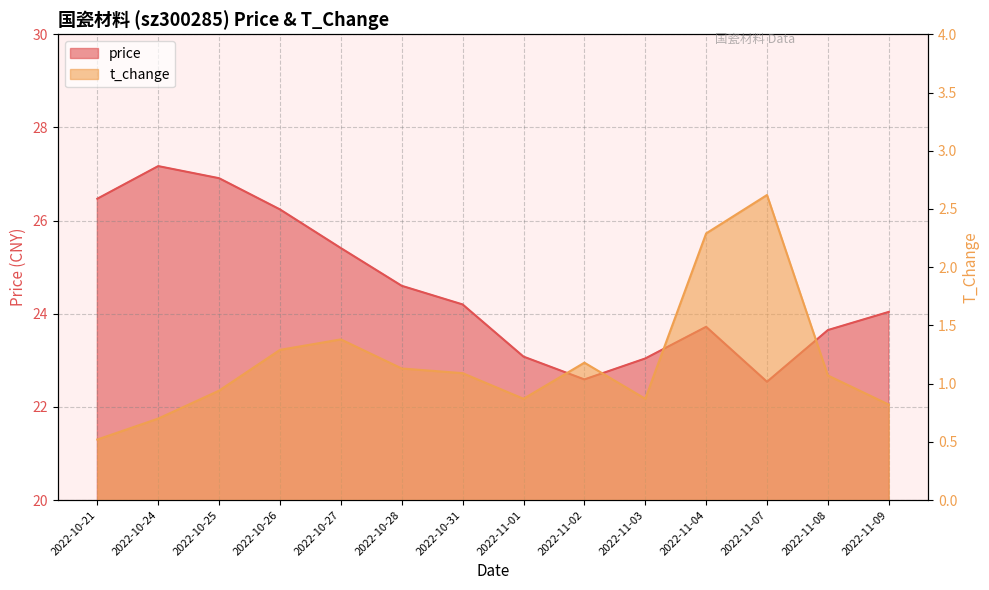

True or false: price has more than 1 interior local peaks.

True